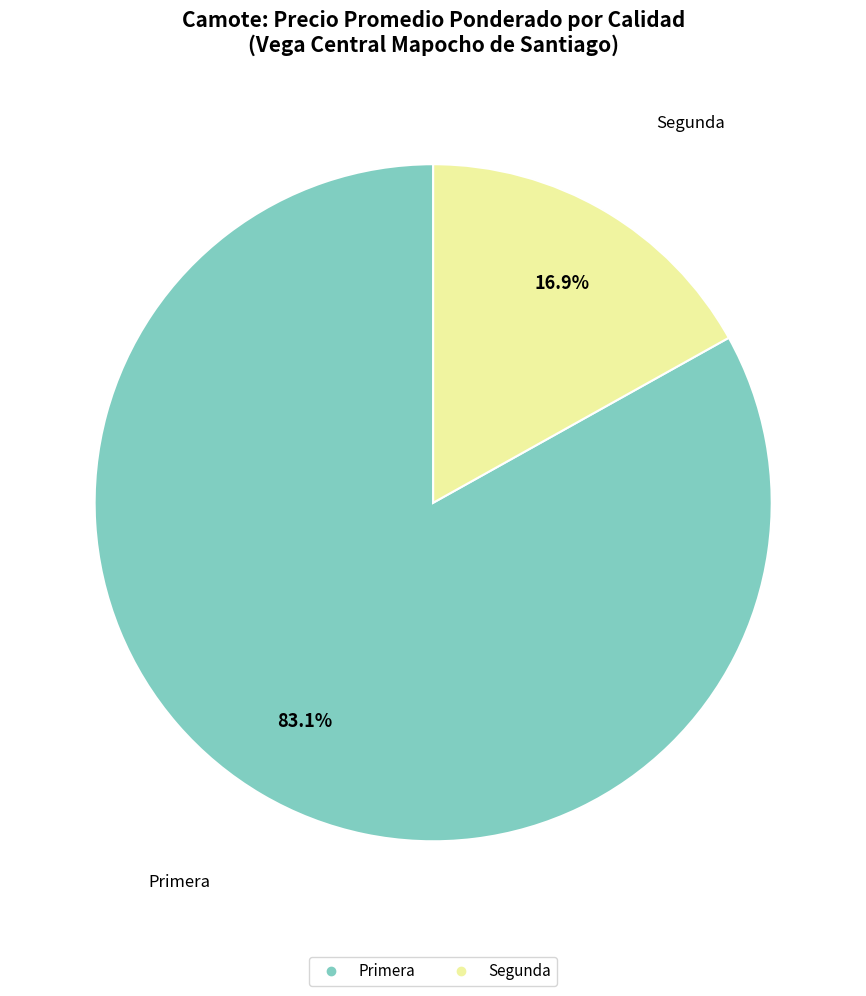

Between Segunda and Primera, which is larger?

Primera